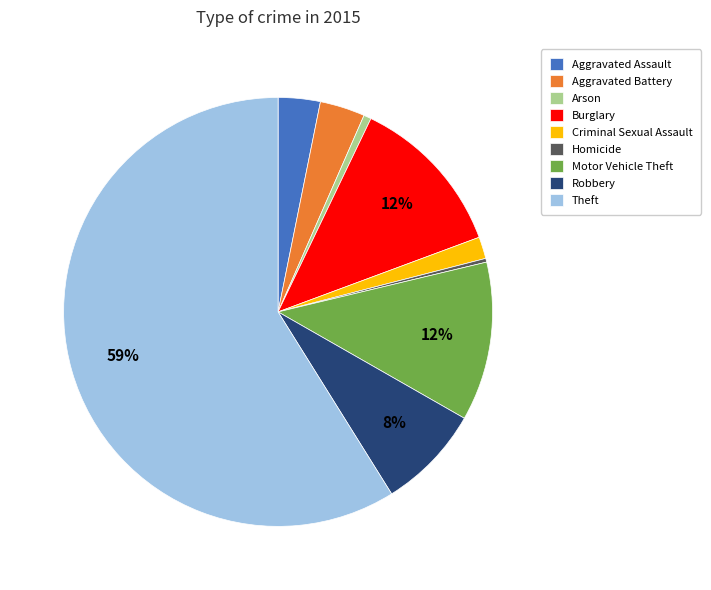

Does any single category account for the majority?

Yes